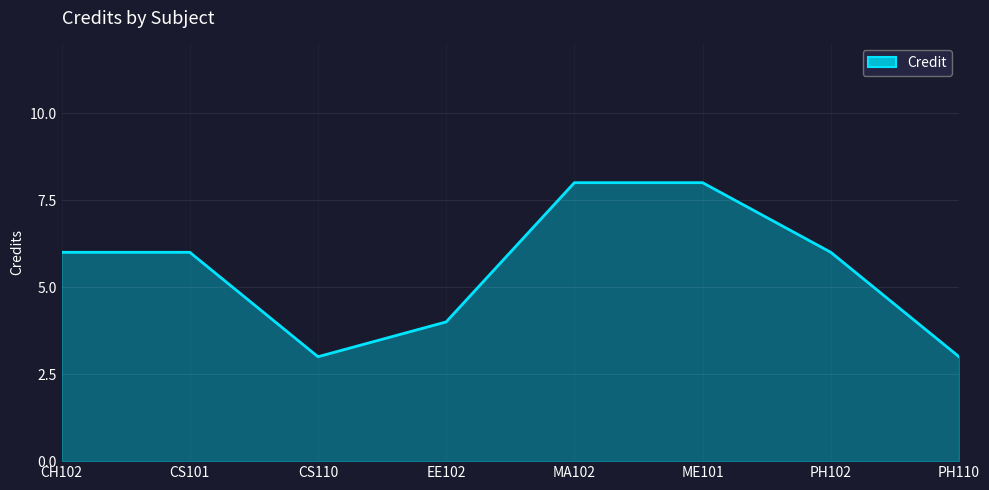

What is the difference between the values at PH102 and EE102?

2